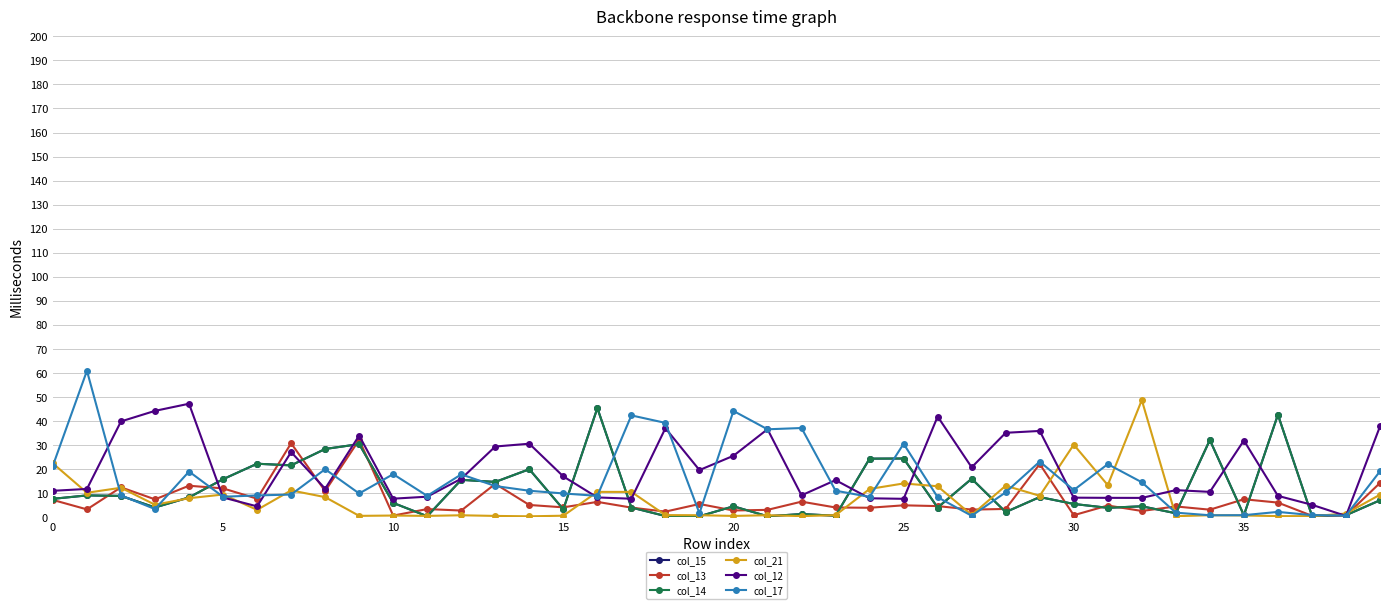

Which series has the largest range (max minus min)?

col_17